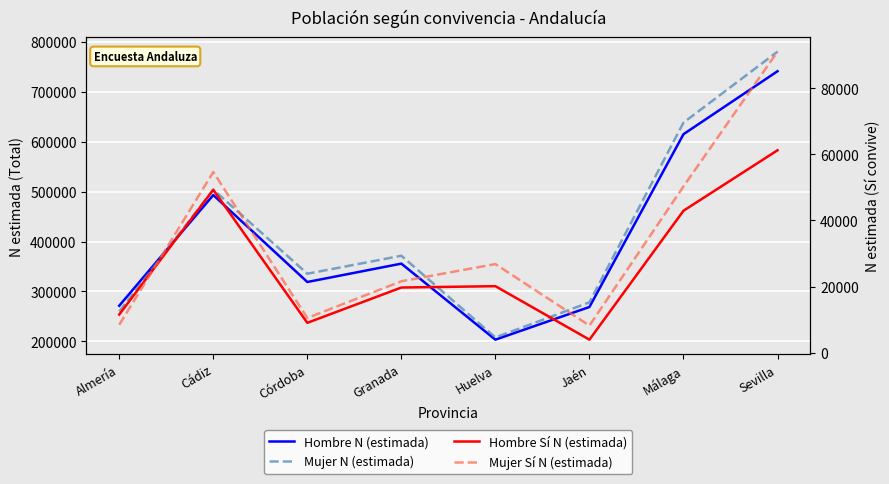

True or false: Mujer N (estimada) and Hombre N (estimada) intersect in this chart.

True